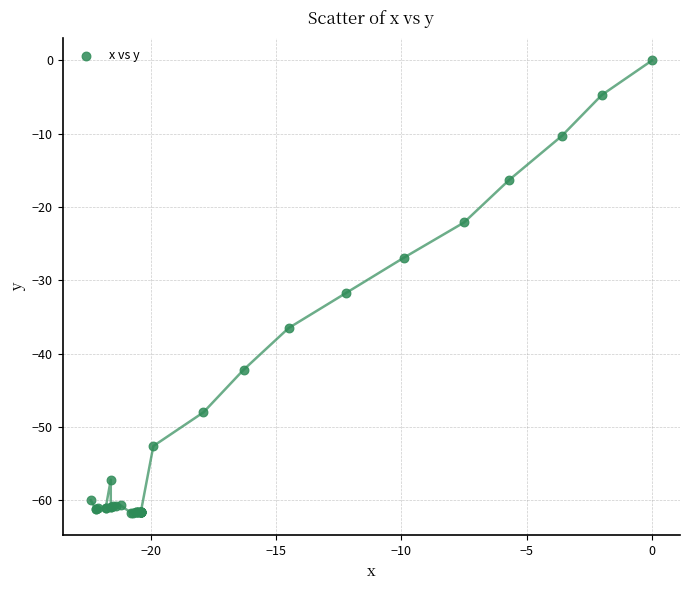

What Y value in the scatter plot is closest to -30?

-31.7